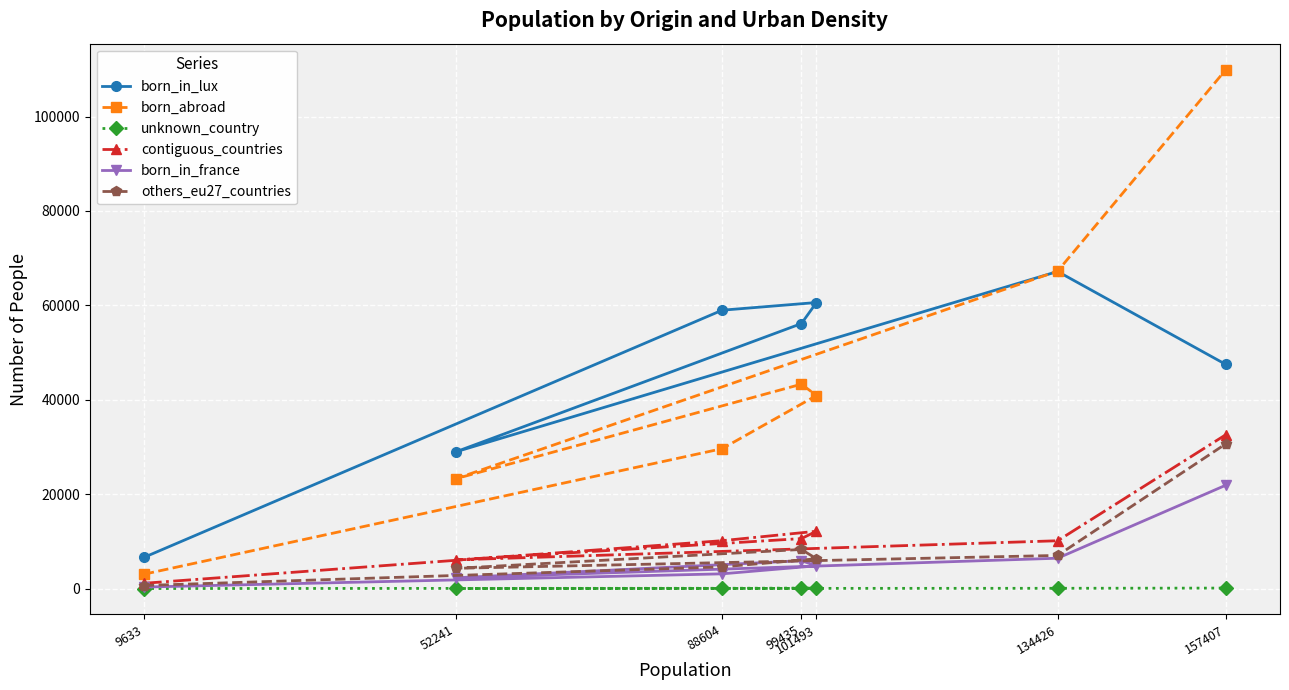

At which label does contiguous_countries reach its peak?

157407